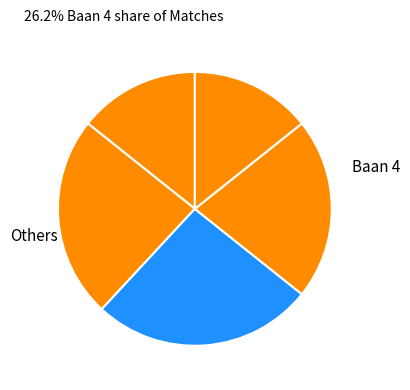

How many segments does this pie chart have?

5